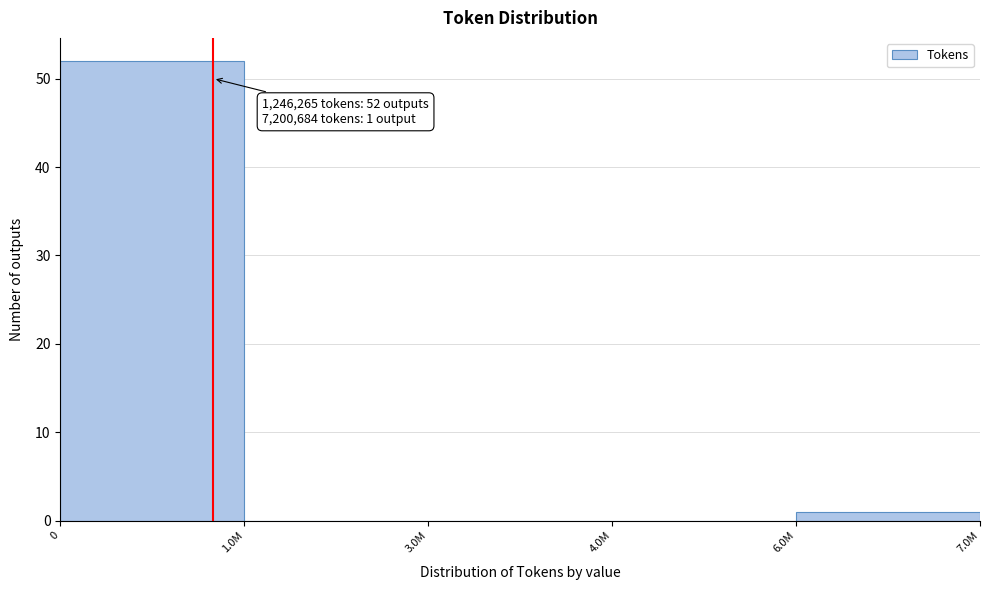

Reading left to right, what are all the values shown in this chart?

0=52	1.0M=0	3.0M=0	4.0M=0	6.0M=1